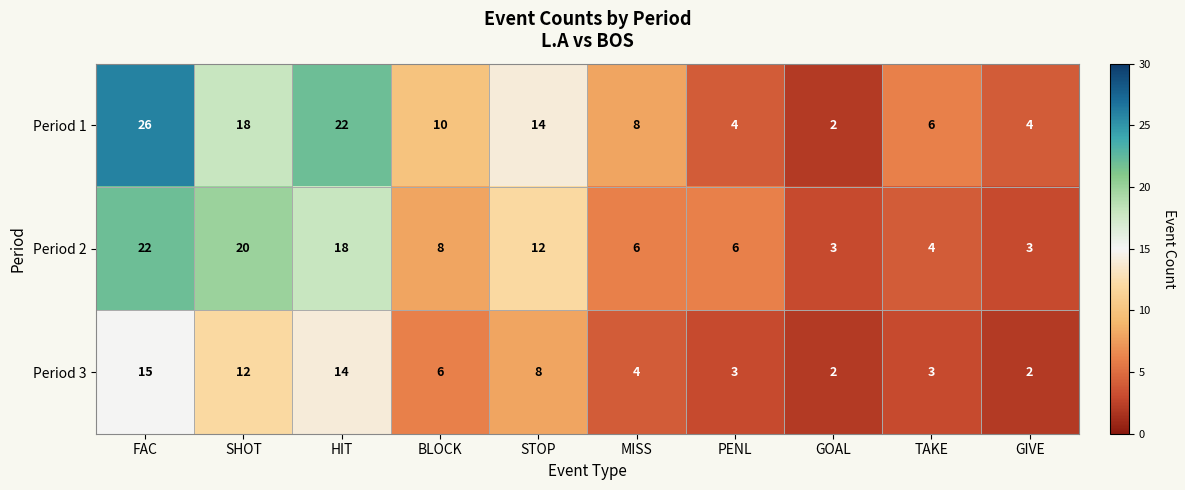

True or false: Period 2 has a value of 3 at PENL.

False